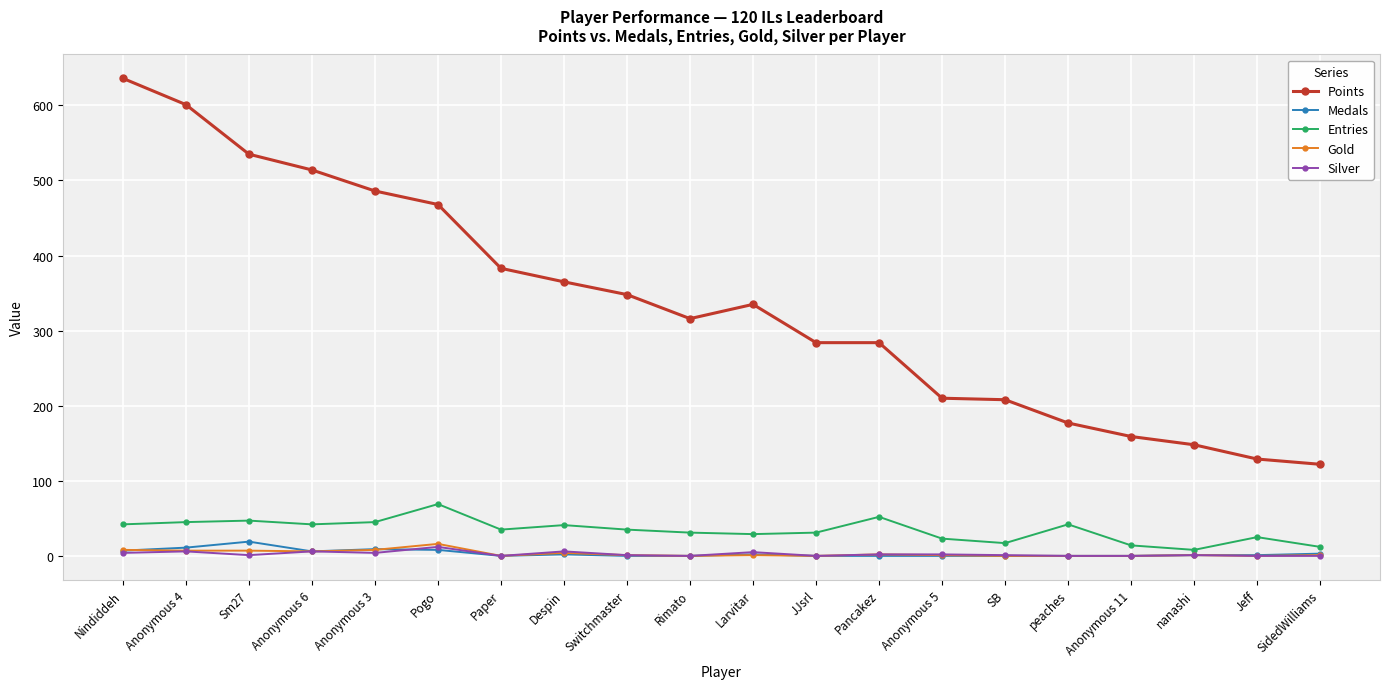

What is the label of the 4th point from the right?

Anonymous 11